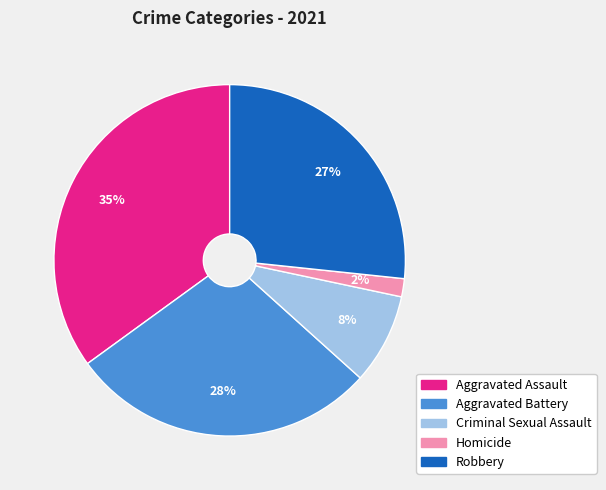

Which has a higher value, Robbery or Aggravated Assault?

Aggravated Assault